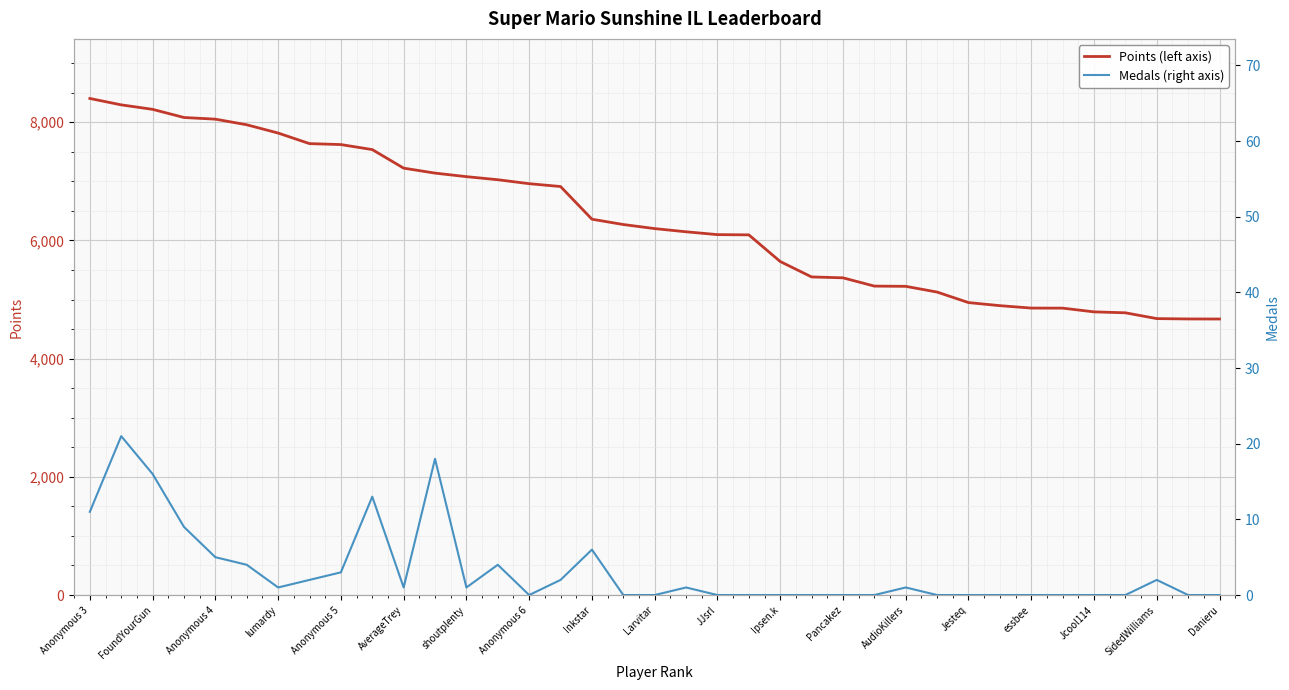

Is this an area chart (filled region under the line)?

No